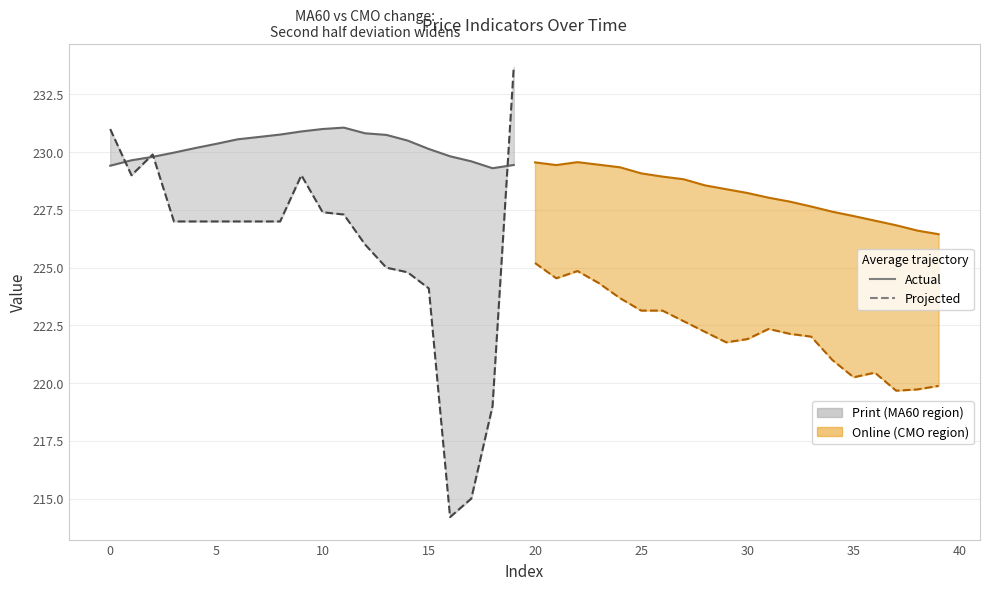

Between 35 and 11, which is larger?

11